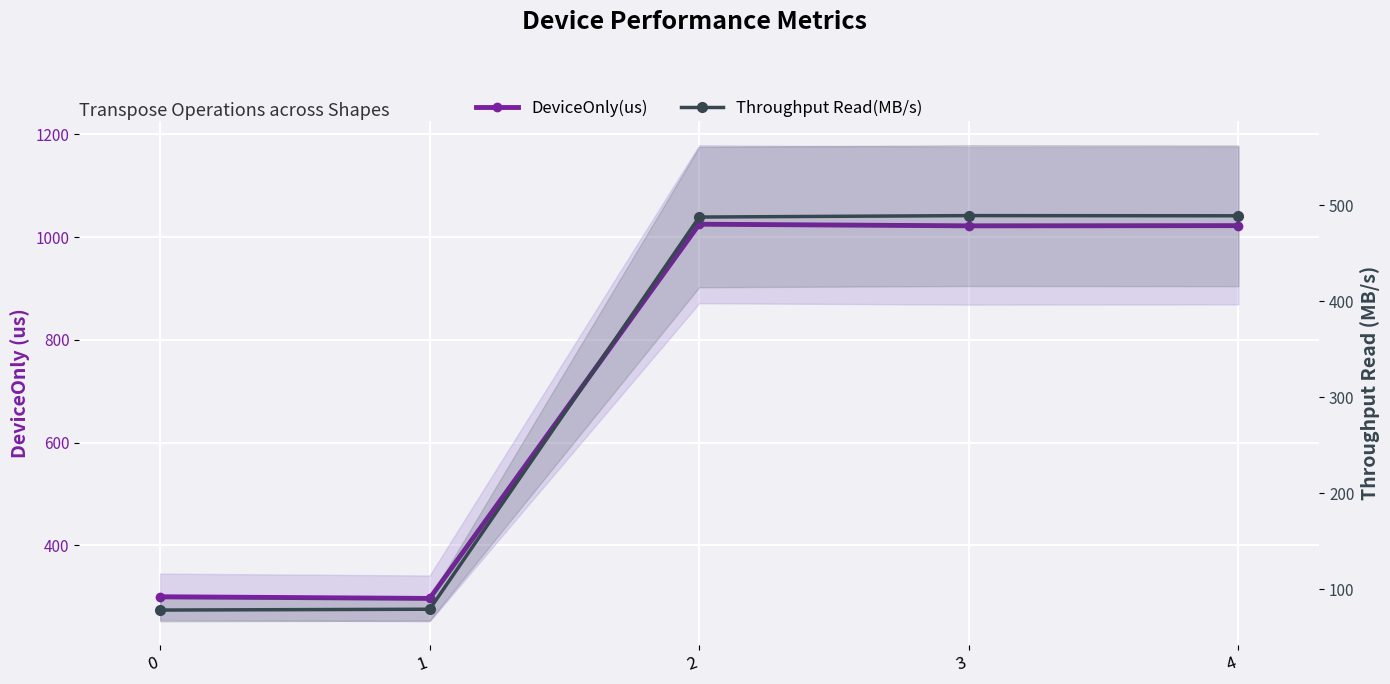

What is the value of the Throughput Read(MB/s) point at the 4th from the left?

489.2